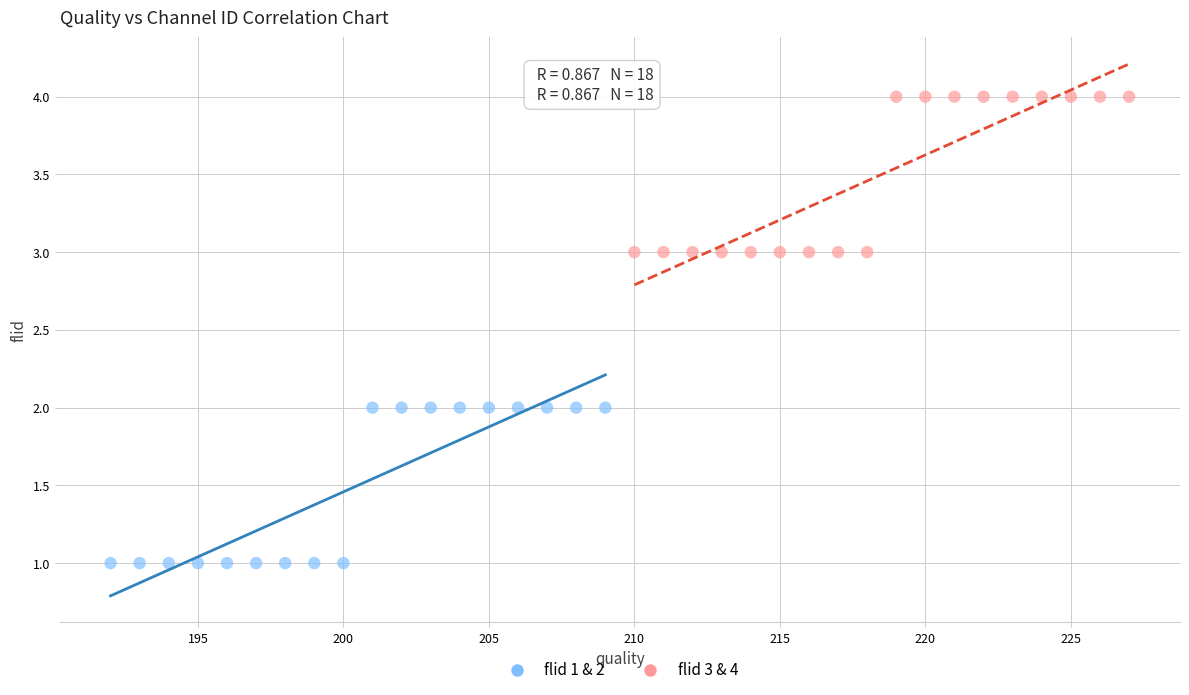

Which series contains the highest Y value?

flid 3 & 4